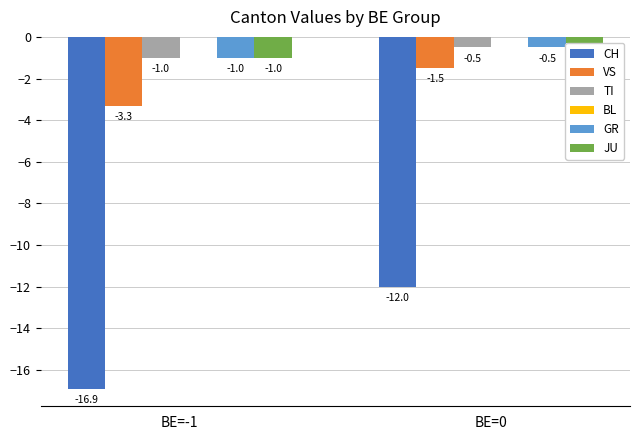

At which label does VS reach its minimum?

BE=-1